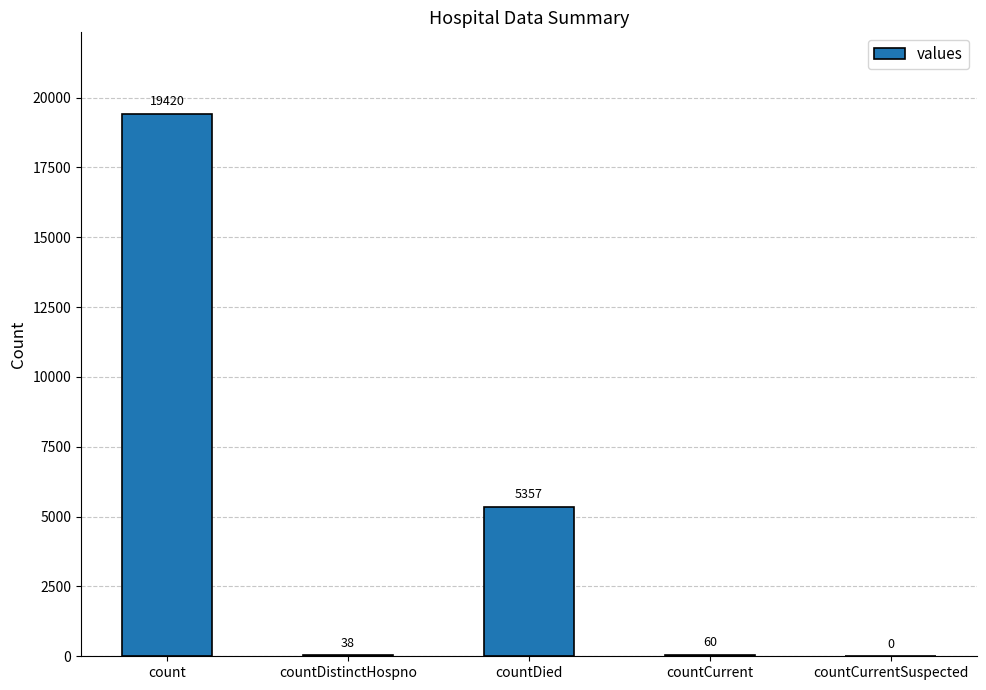

The value at countCurrentSuspected is 0. True or false?

True